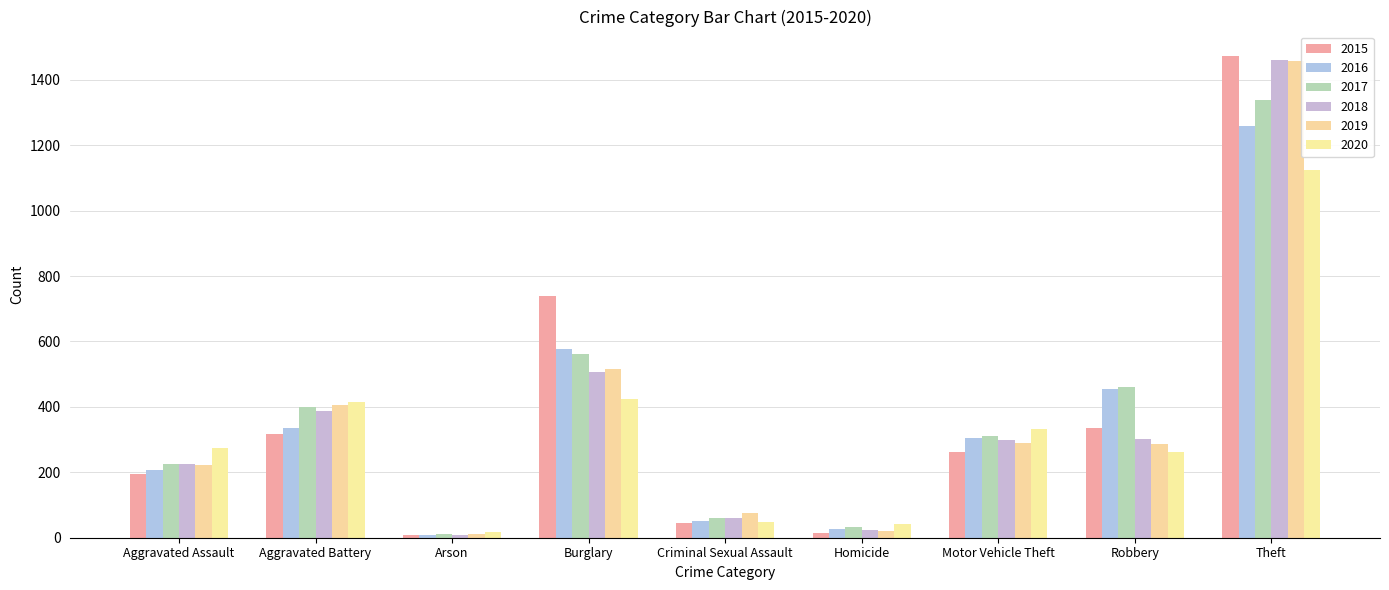

What are all the series names shown in the legend?

2015, 2016, 2017, 2018, 2019, 2020